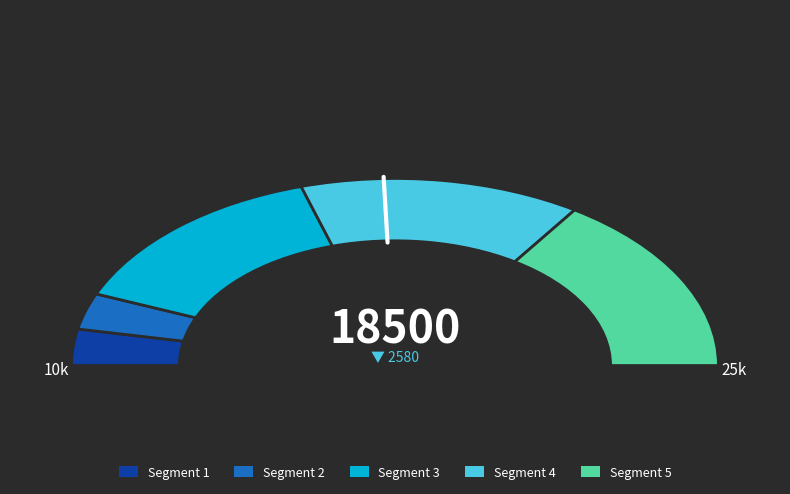

Does 14_varall account for over 50% of the chart?

No